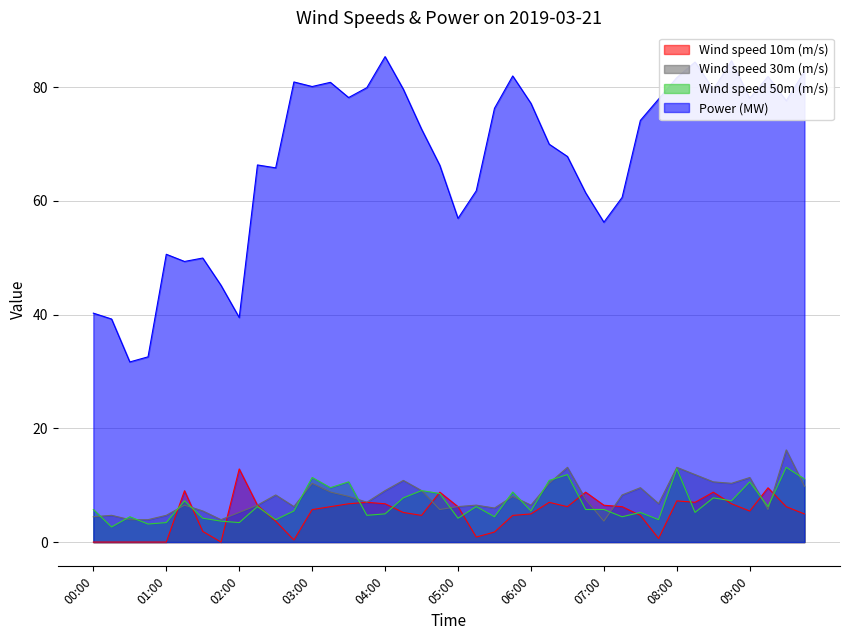

Which label corresponds to the largest value in the chart?

04:00